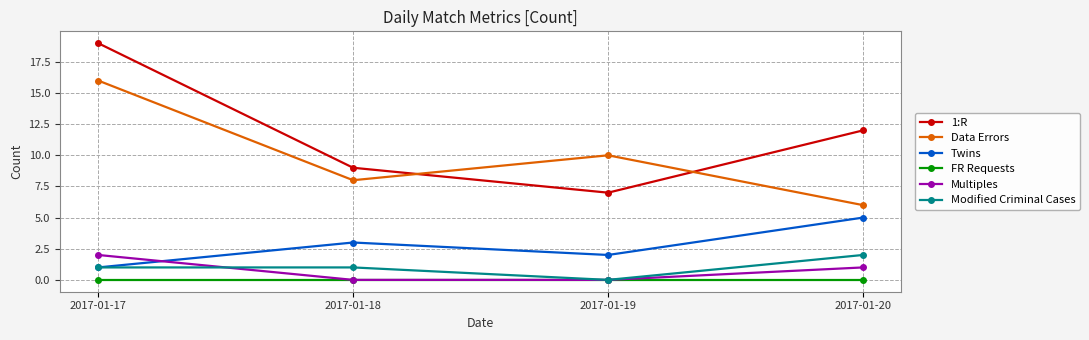

Is the value of Modified Criminal Cases at 2017-01-17 greater than the value of FR Requests at 2017-01-17?

Yes